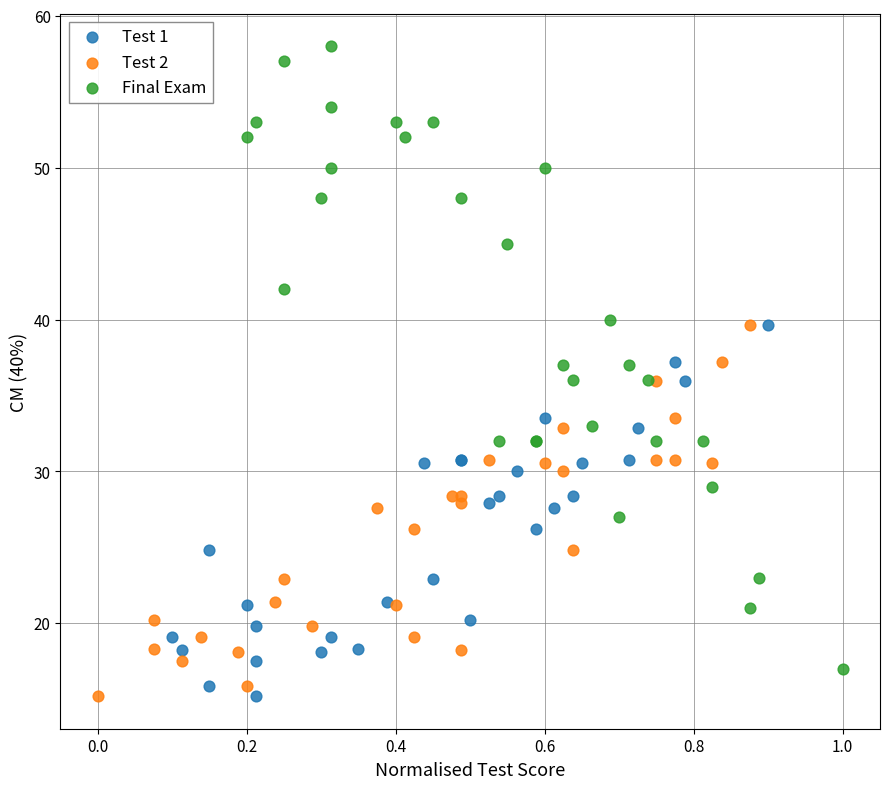

Which series has the widest spread of Y values?

Final Exam